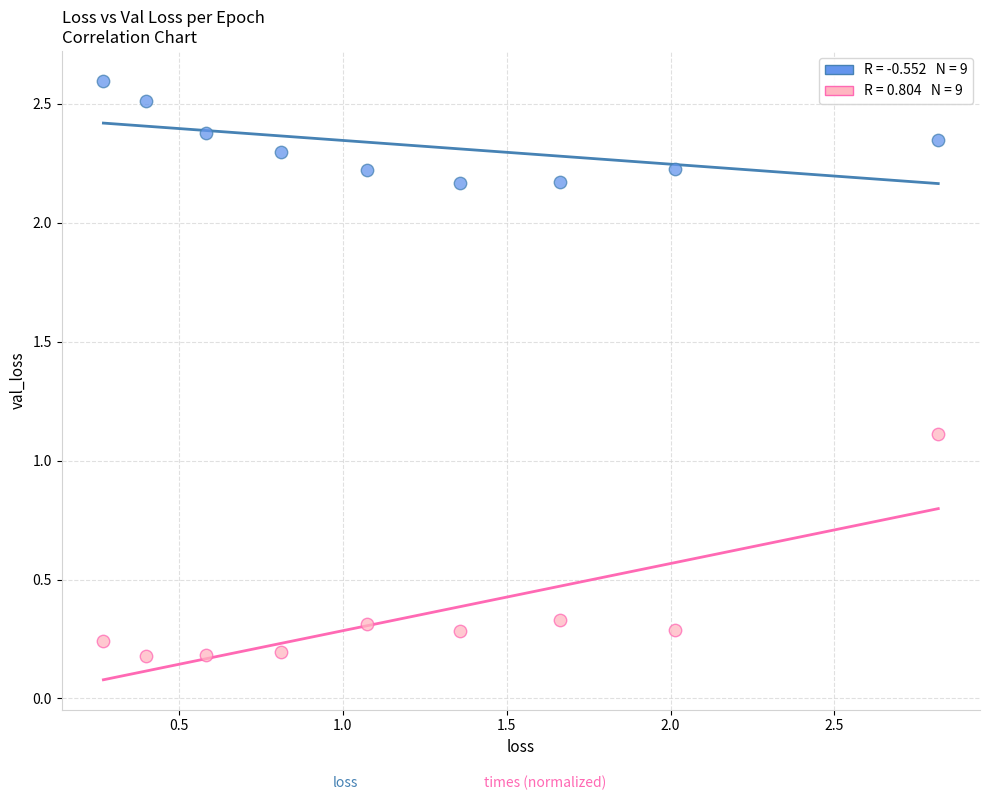

Across all data points, what is the range of Y values (max minus min)?

2.4